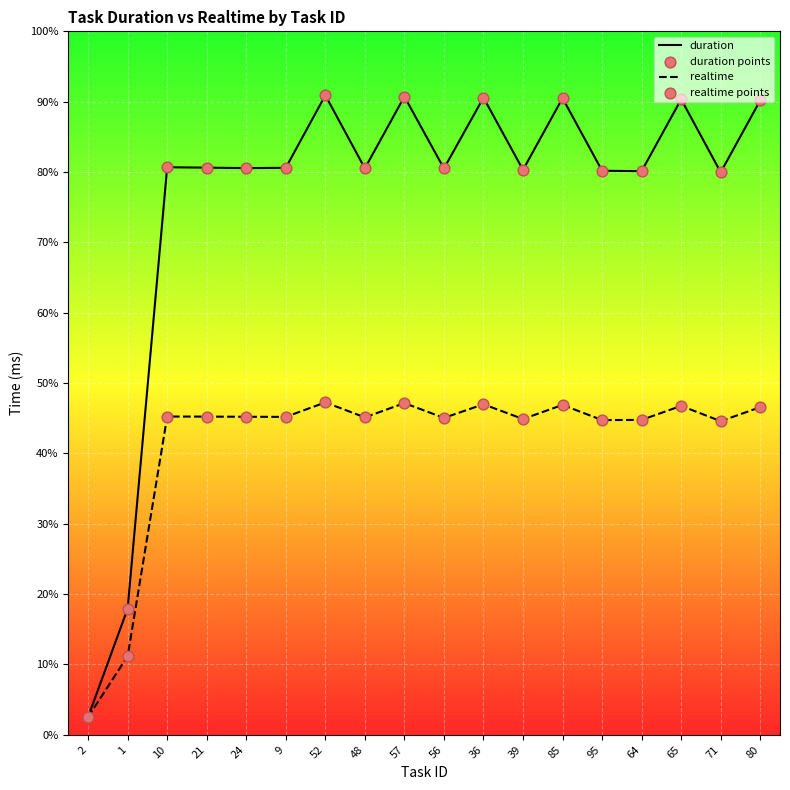

At how many categories does at least one series exceed 839153?

16